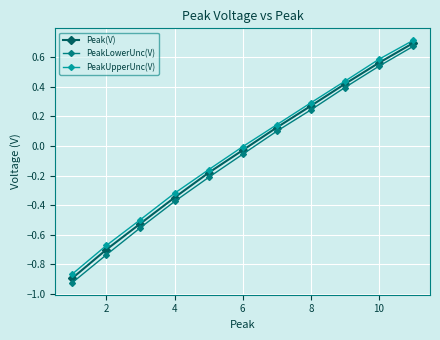

List the series in order of their overall mean, lowest first.

PeakLowerUnc(V), Peak(V), PeakUpperUnc(V)